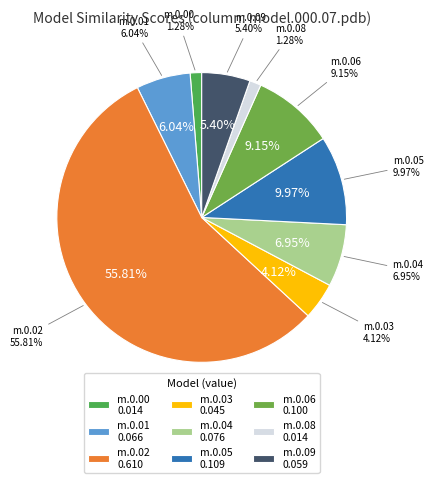

Which category accounts for the majority?

model.000.02.pdb